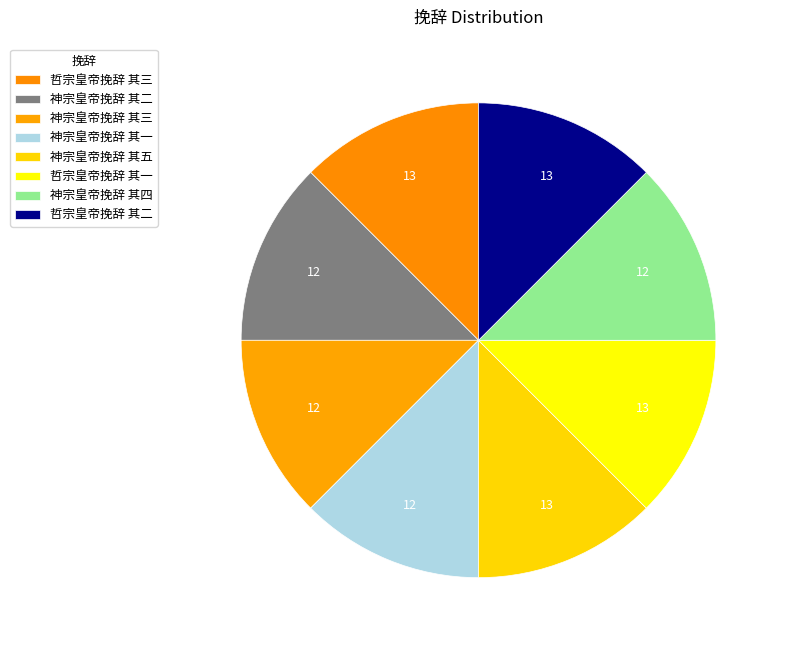

How many slices are in this pie chart?

8